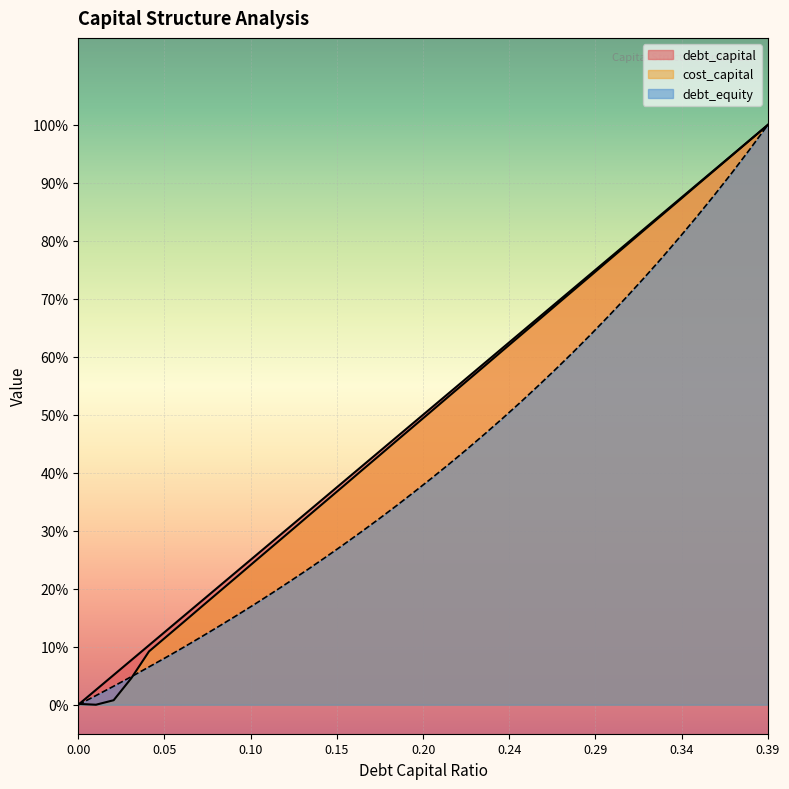

What is the difference between the maximum and minimum values in the cost_capital series?

1.0